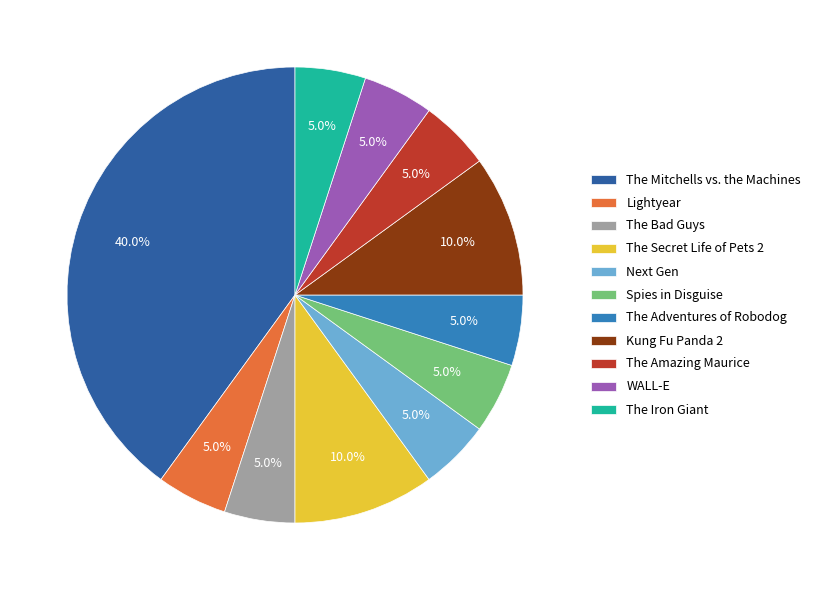

What is the ratio of the value at Spies in Disguise to the value at The Secret Life of Pets 2?

0.5